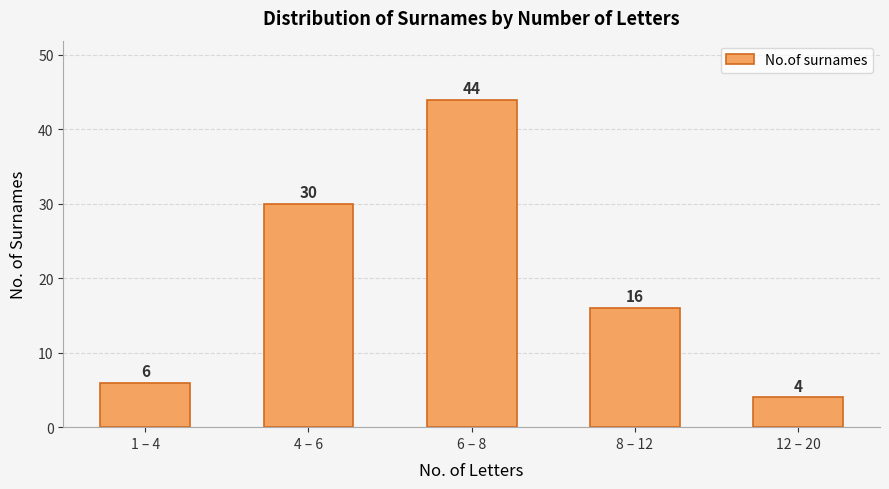

At which category does the chart reach its minimum across all series?

12 – 20